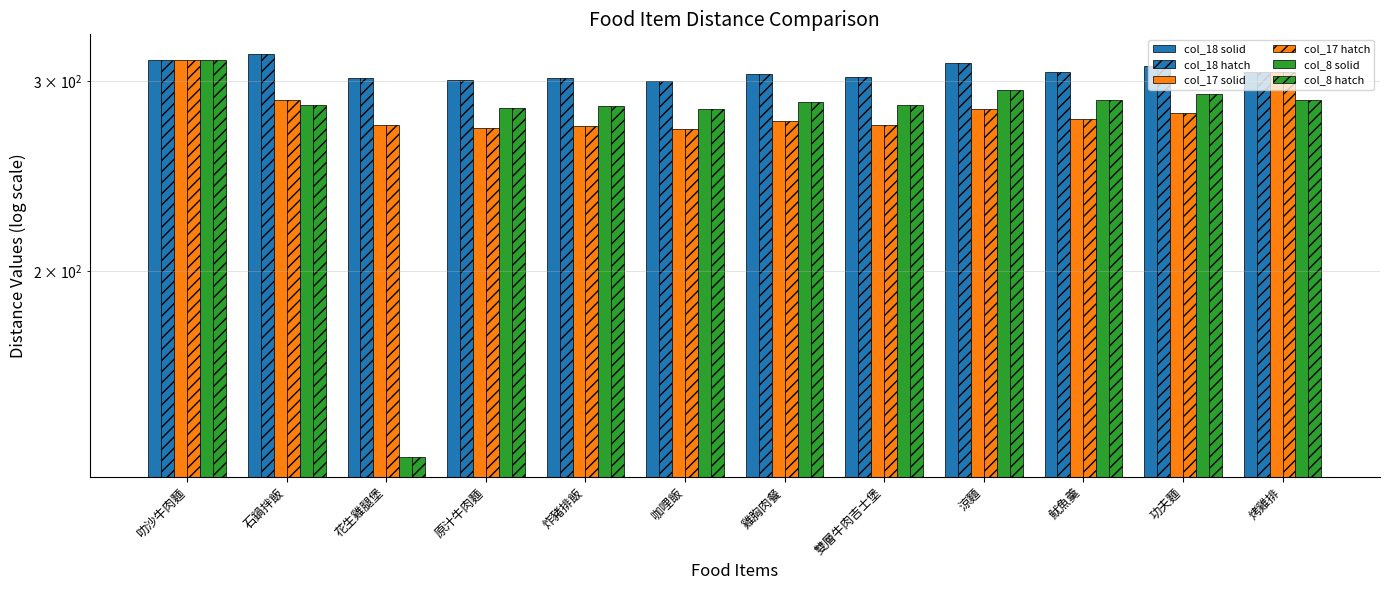

Reading right to left, transcribe all the data shown in this chart.

col_18 solid: 305.7	309.5	305.8	311.7	302.4	304.3	300.1	301.6	300.7	302.1	317.4	313.8
col_18 hatch: 305.7	309.5	305.8	311.7	302.4	304.3	300.1	301.6	300.7	302.1	317.4	313.8
col_17 solid: 305.7	280.4	276.7	282.6	273.3	275.2	271.0	272.5	271.6	273.0	288.3	313.8
col_17 hatch: 305.7	280.4	276.7	282.6	273.3	275.2	271.0	272.5	271.6	273.0	288.3	313.8
col_8 solid: 288.3	292.1	288.3	294.3	285.0	286.9	282.7	284.2	283.2	134.7	284.7	313.8
col_8 hatch: 288.3	292.1	288.3	294.3	285.0	286.9	282.7	284.2	283.2	134.7	284.7	313.8